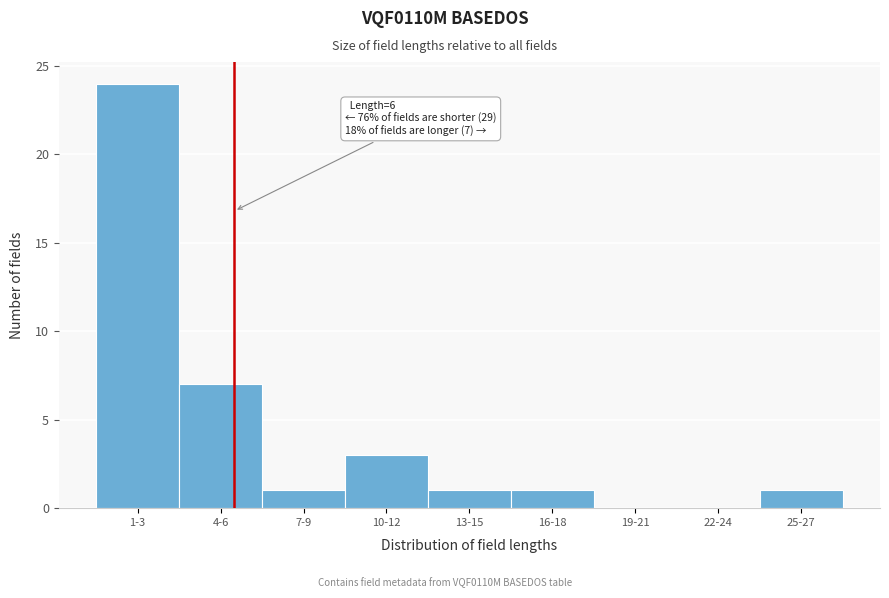

Reading left to right, what are all the values shown in this chart?

1-3=24	4-6=7	7-9=1	10-12=3	13-15=1	16-18=1	19-21=0	22-24=0	25-27=1